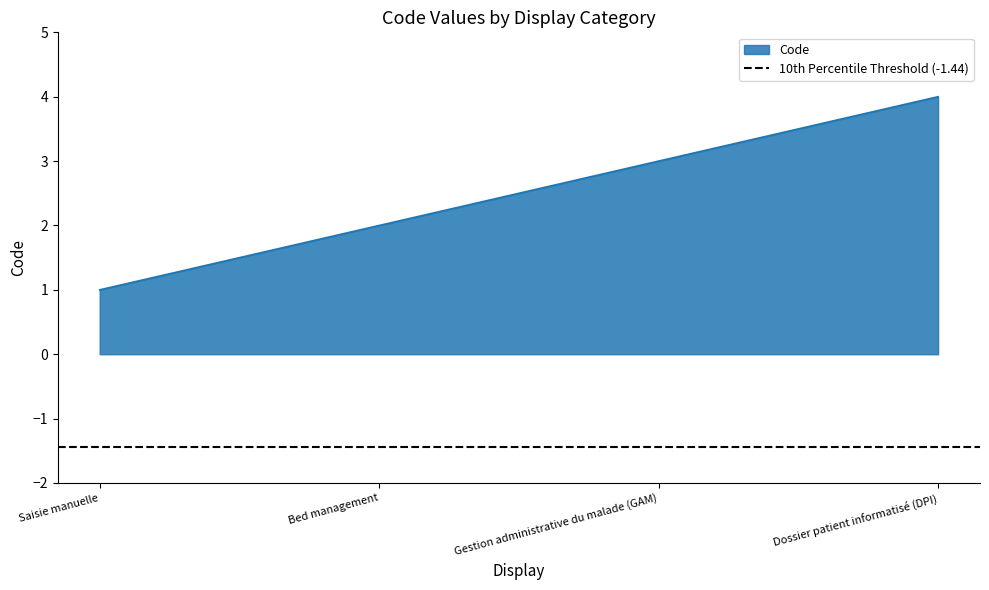

How many lines are shown in the chart?

1